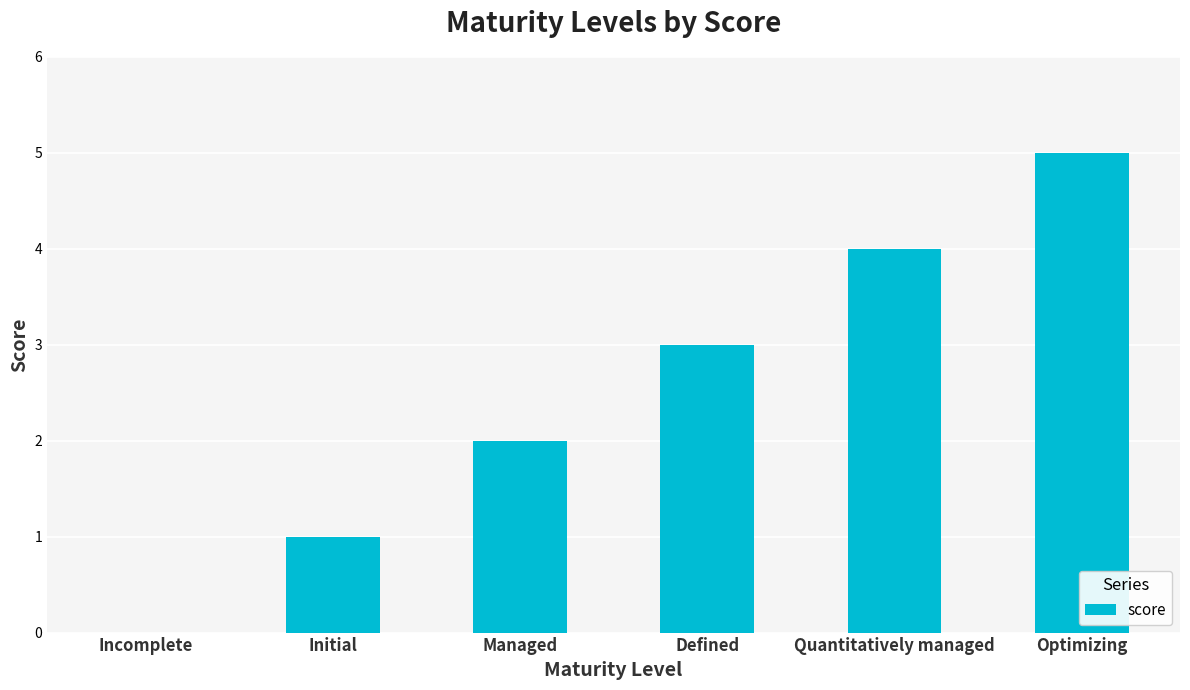

What is the sum of all values?

15